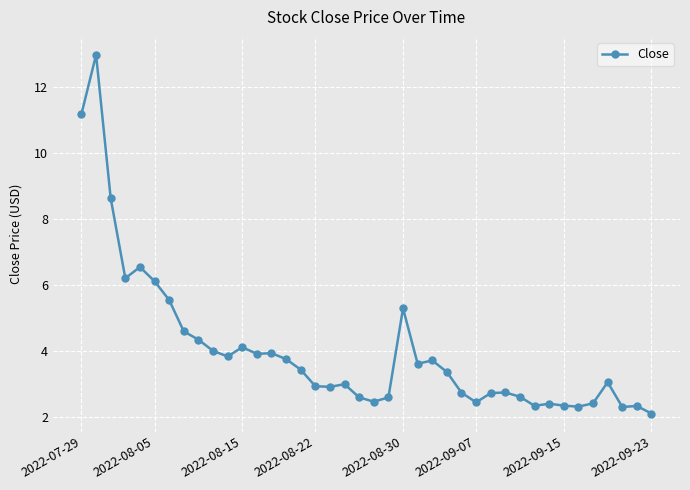

What is the value of the 28th point from the left?

2.5